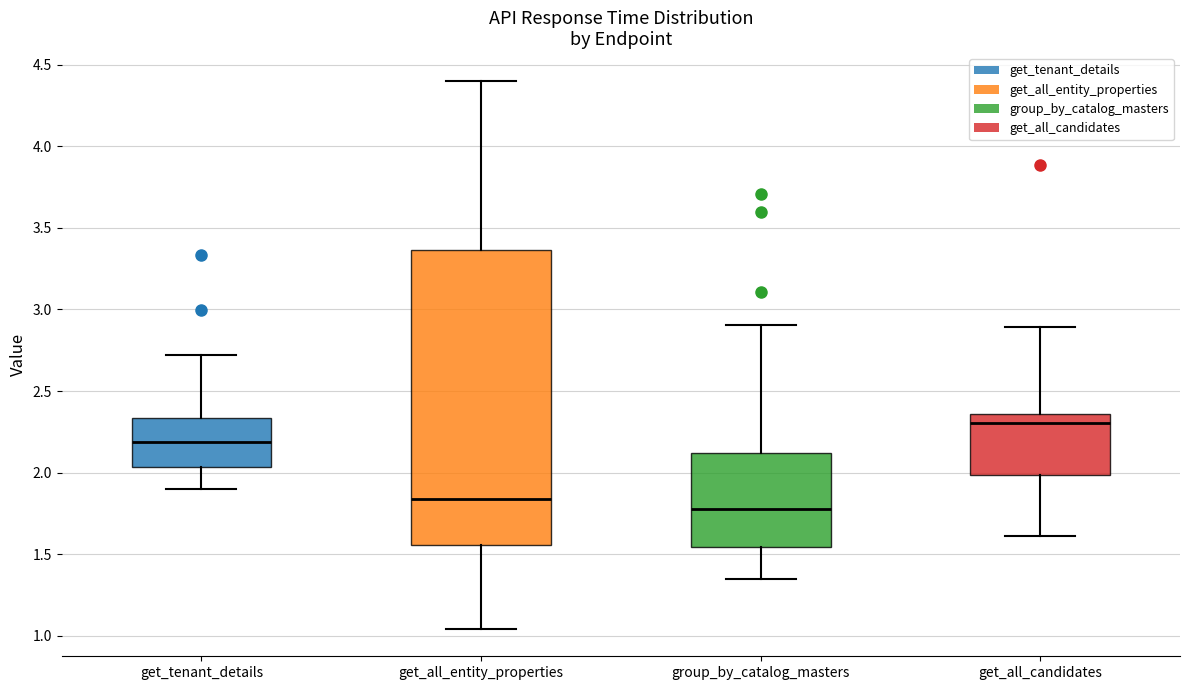

Where is the upper edge of the box for get_all_candidates on the y-axis? The values are not printed on the chart, so give them approximately, as read against the axis.

2.35